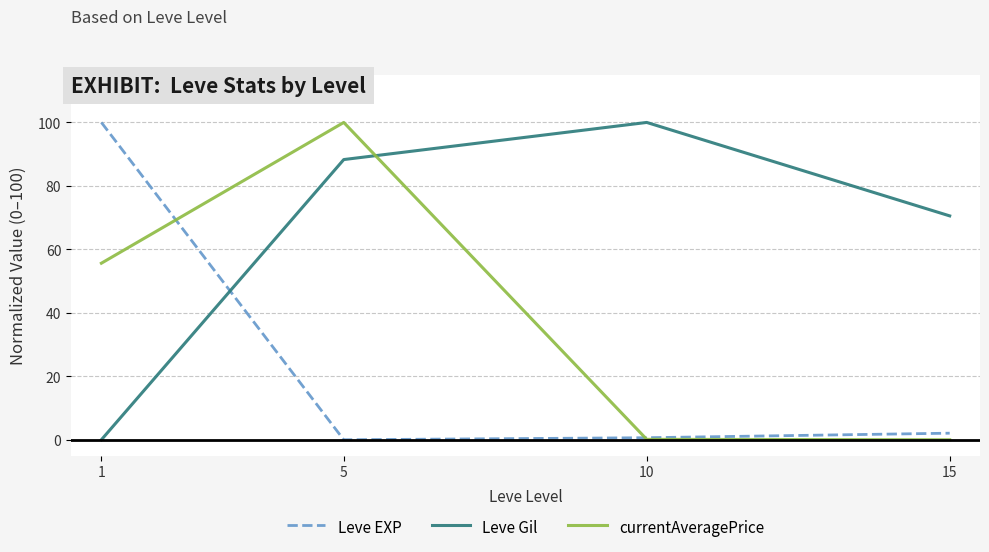

Rank the series at 1 from lowest to highest value.

Leve Gil, currentAveragePrice, Leve EXP